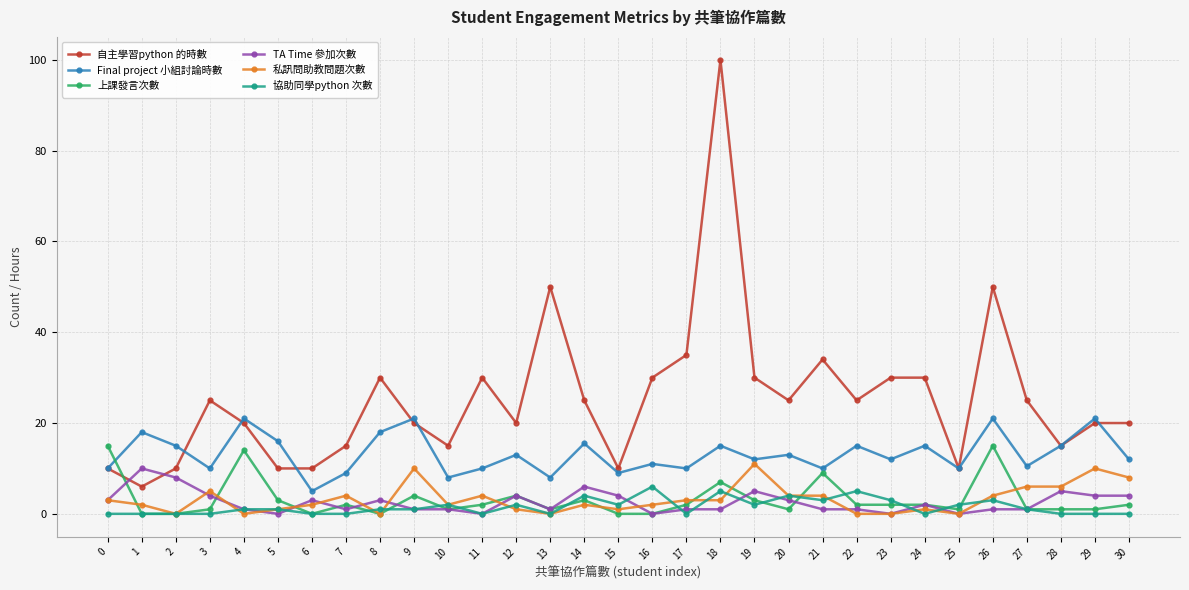

True or false: Final project 小組討論時數 and 協助同學python 次數 cross at least once.

False